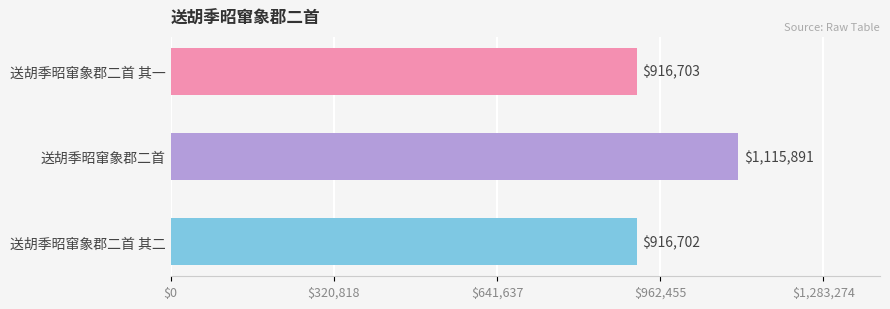

Are the bars horizontal?

Yes